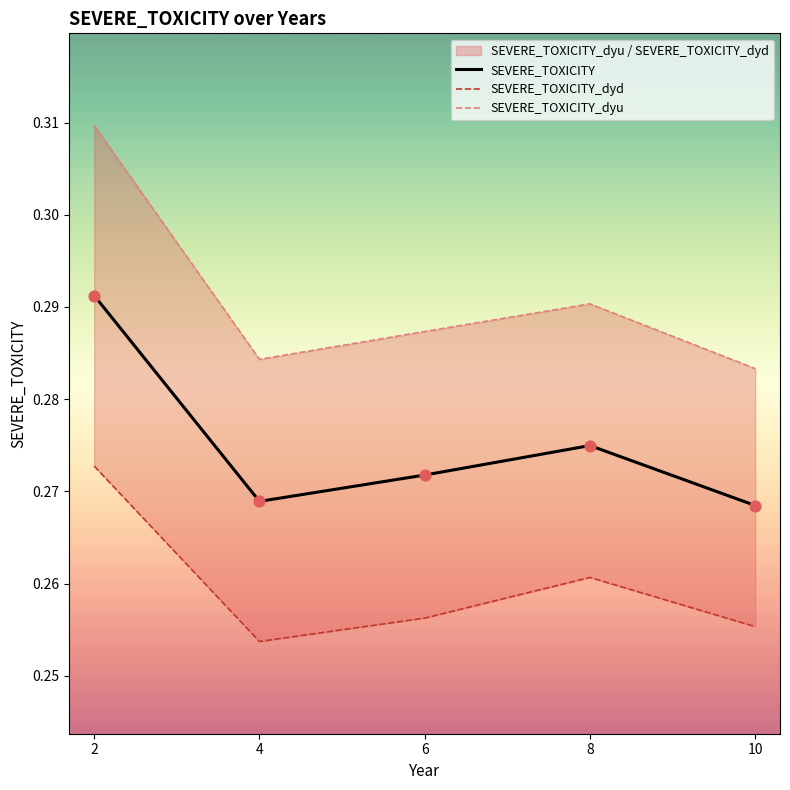

At which category is the sum across all series the highest?

2